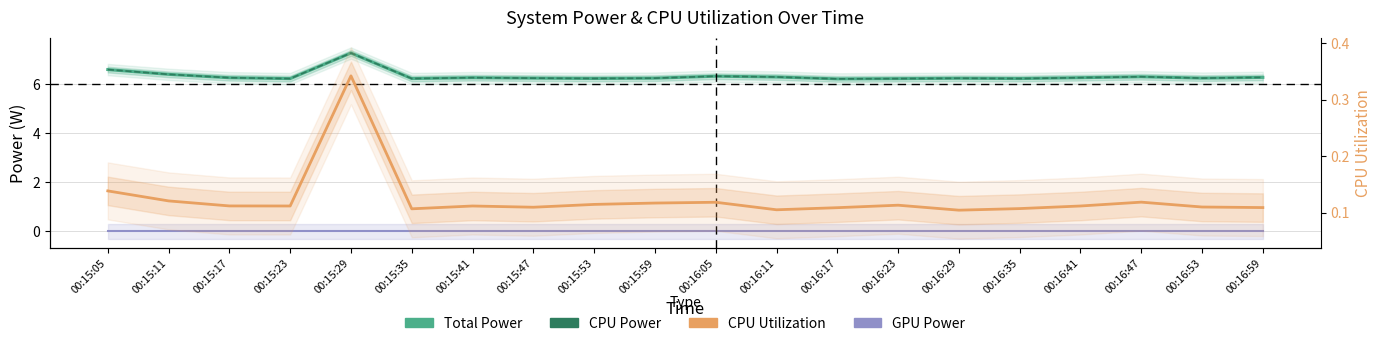

Rank the series by their maximum value, from highest to lowest.

Total Power, CPU Power, CPU Utilization, GPU Power